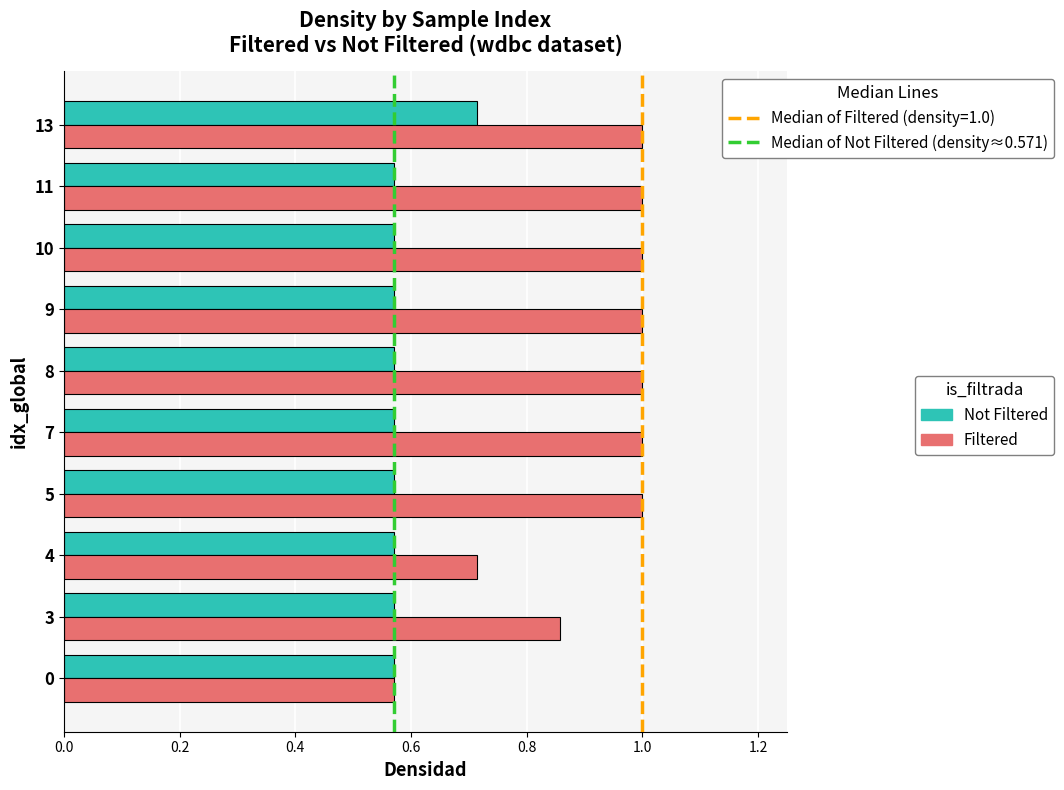

Rank the series by their average value, from lowest to highest.

Not Filtered, Filtered